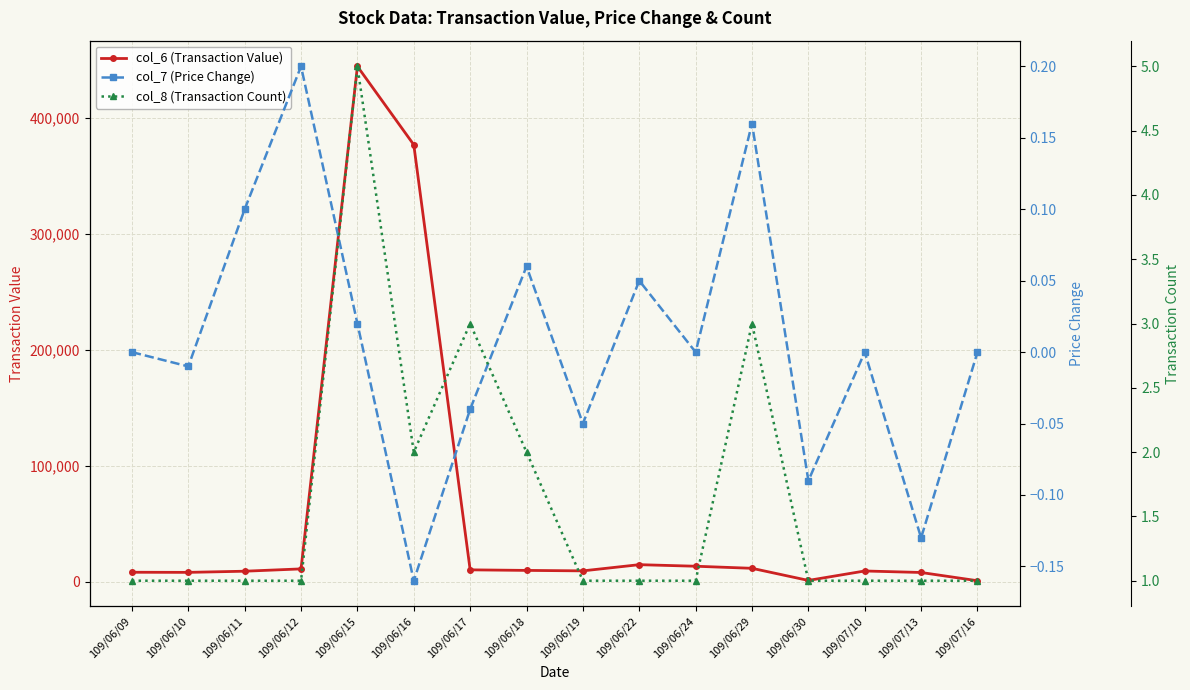

Rank the series at 109/06/16 from lowest to highest value.

col_7 (Price Change), col_8 (Transaction Count), col_6 (Transaction Value)